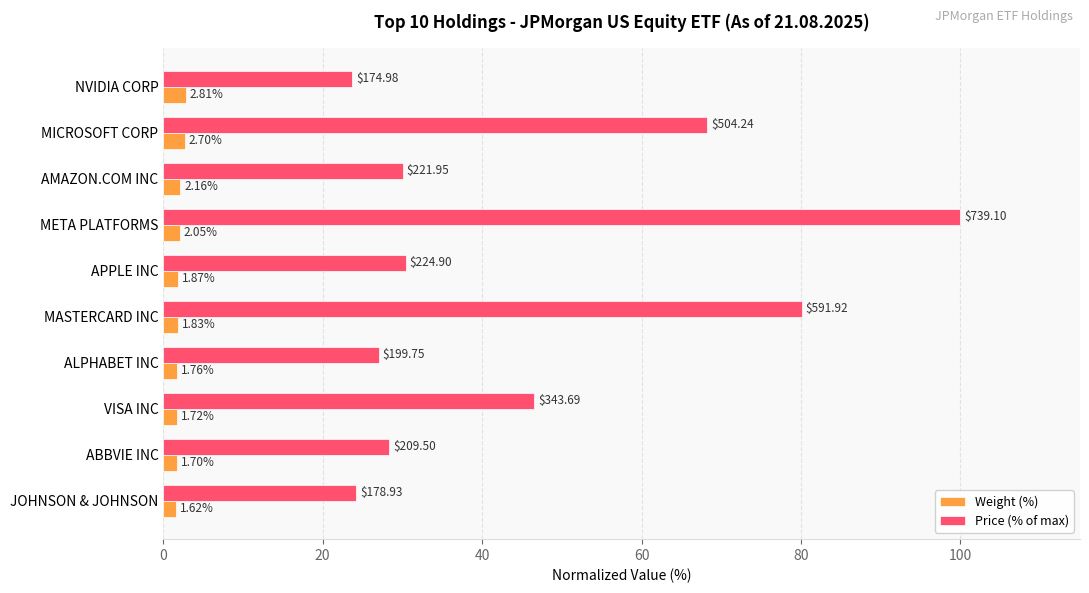

Which series changed the most between ABBVIE INC and JOHNSON & JOHNSON?

Price (% of max)